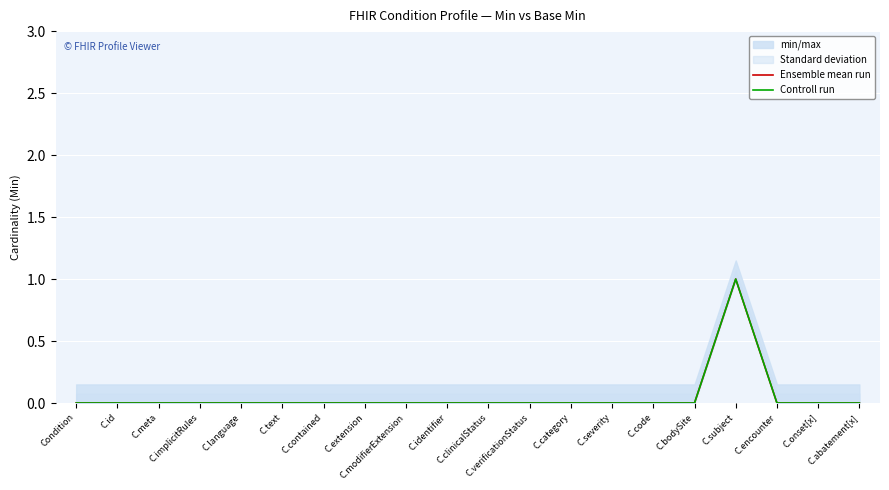

What is the maximum value for Controll run?

1